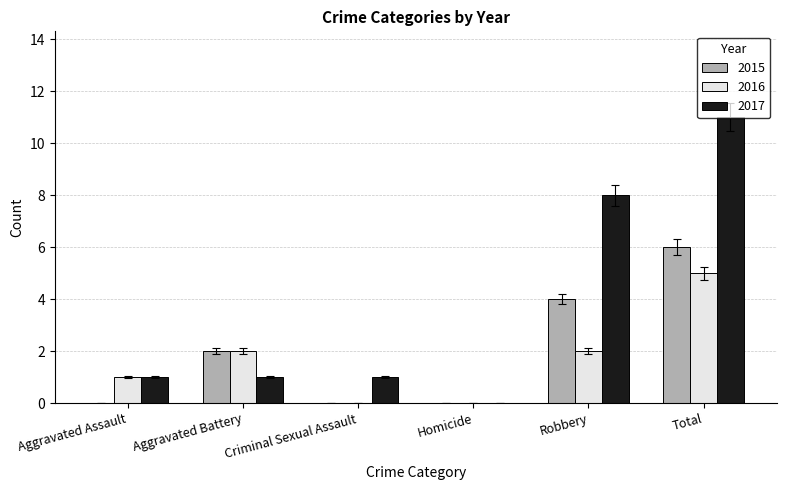

At which category is the sum across all series the highest?

Total